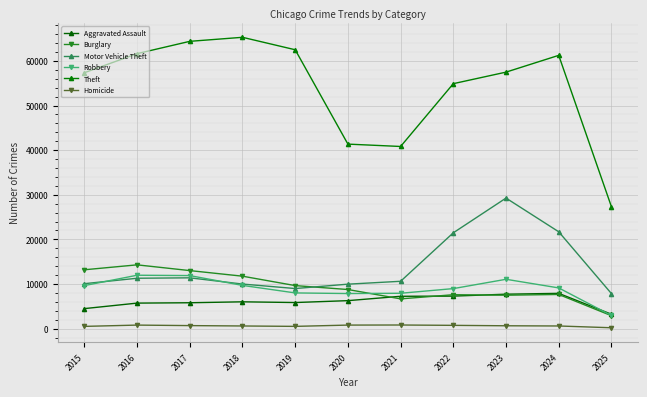

True or false: Aggravated Assault has a value of 4480 at 2015.

True